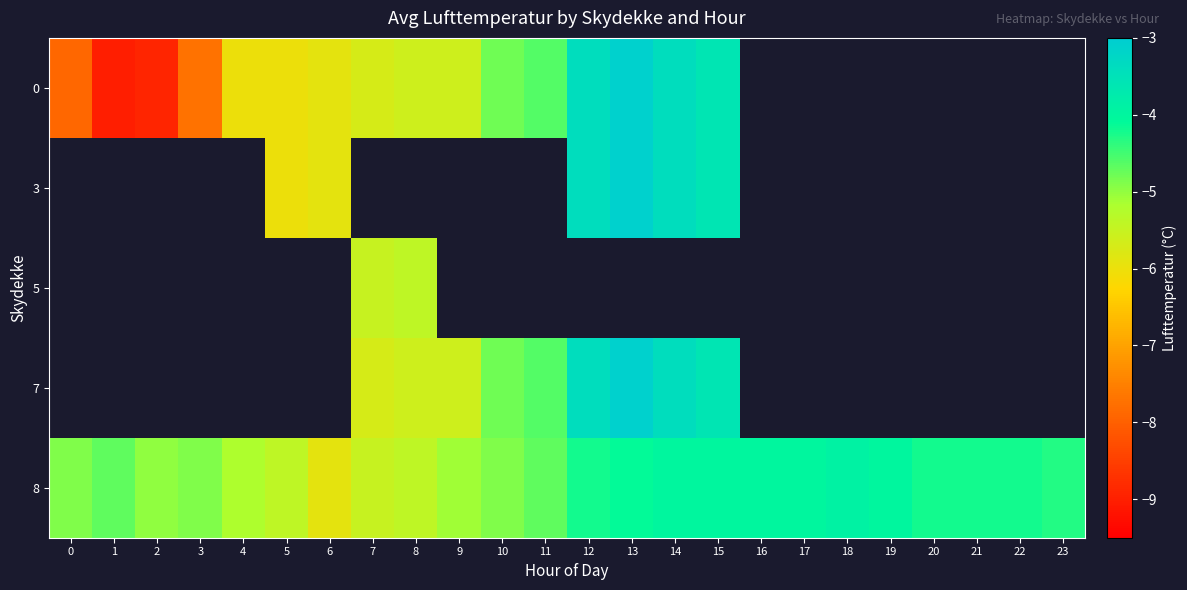

What is the maximum value for 8?

-3.9